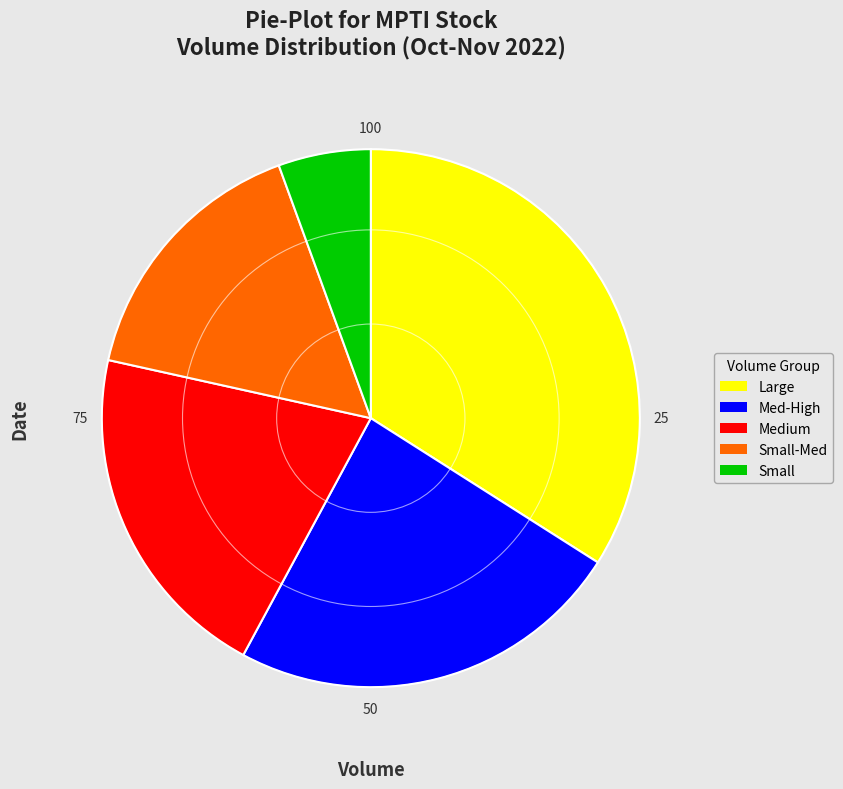

How many slices are in this pie chart?

5